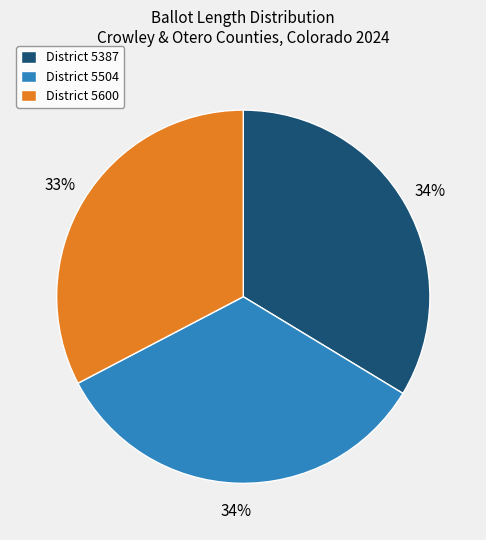

How many segments does this pie chart have?

3